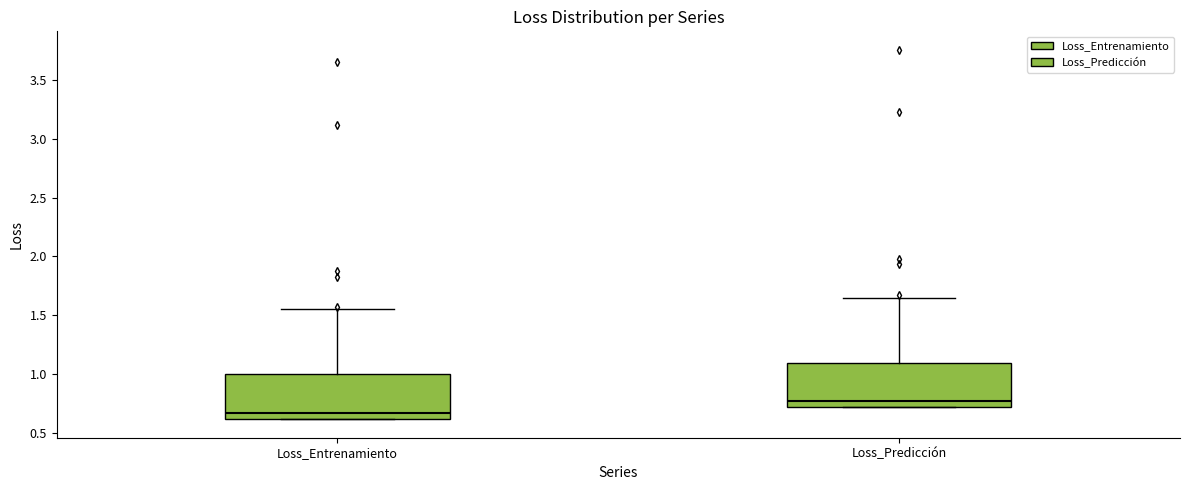

Which box has the lowest median line?

Loss_Entrenamiento